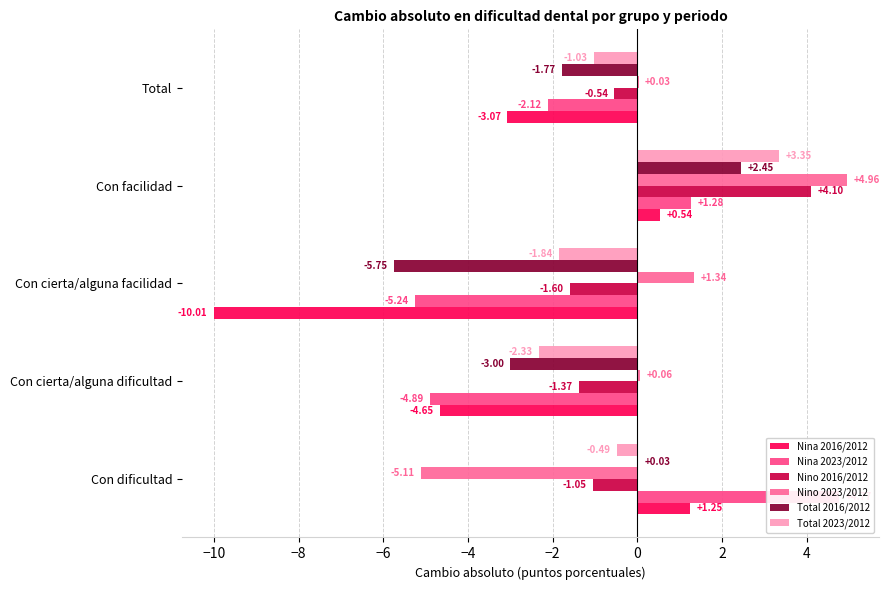

What value does the Total 2023/2012 series have at Con cierta/alguna facilidad?

-1.8